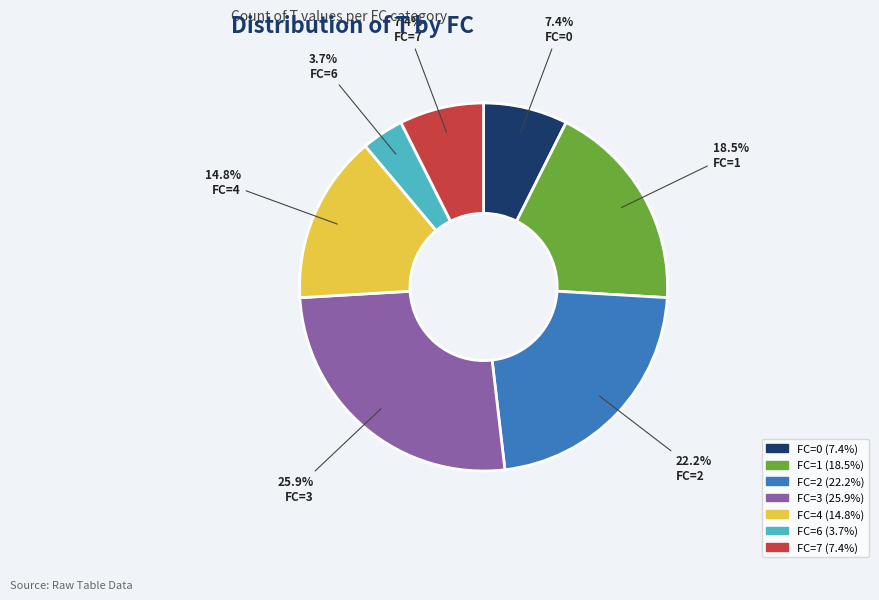

How many slices are in this pie chart?

7